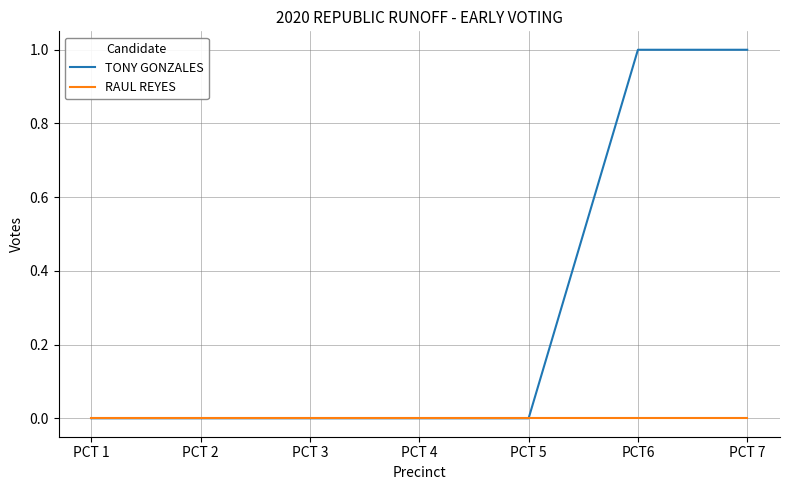

What position from the right is PCT 5?

3